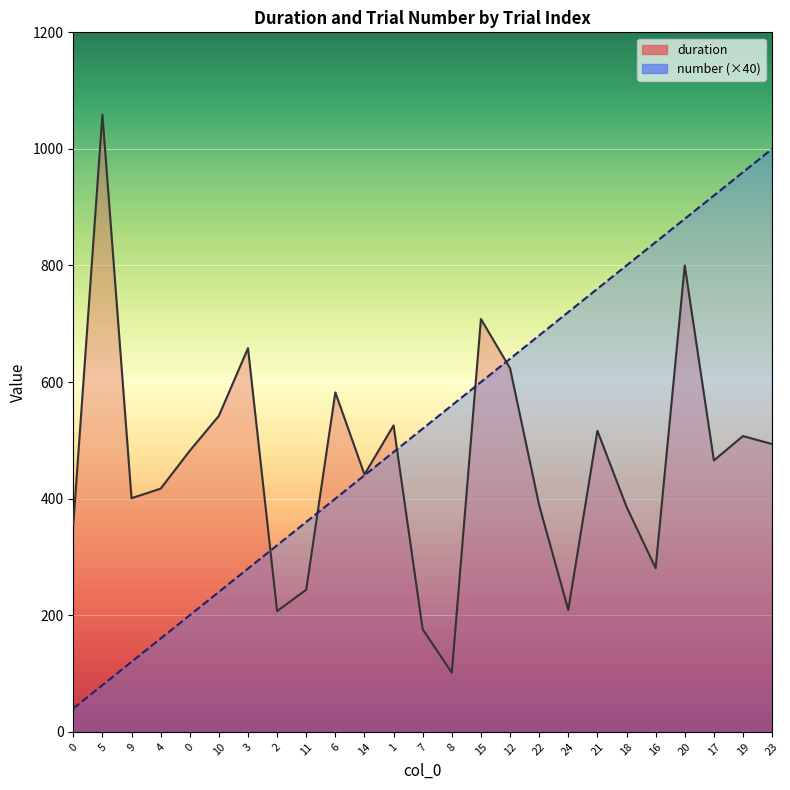

Which has a higher value, 11 or 14?

14